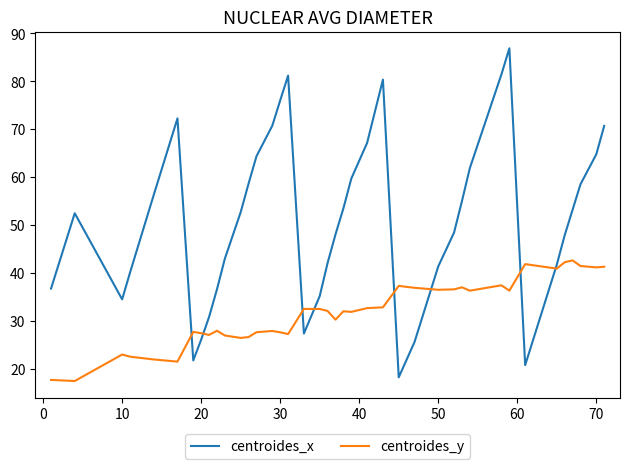

Which series has the largest range (max minus min)?

centroides_x